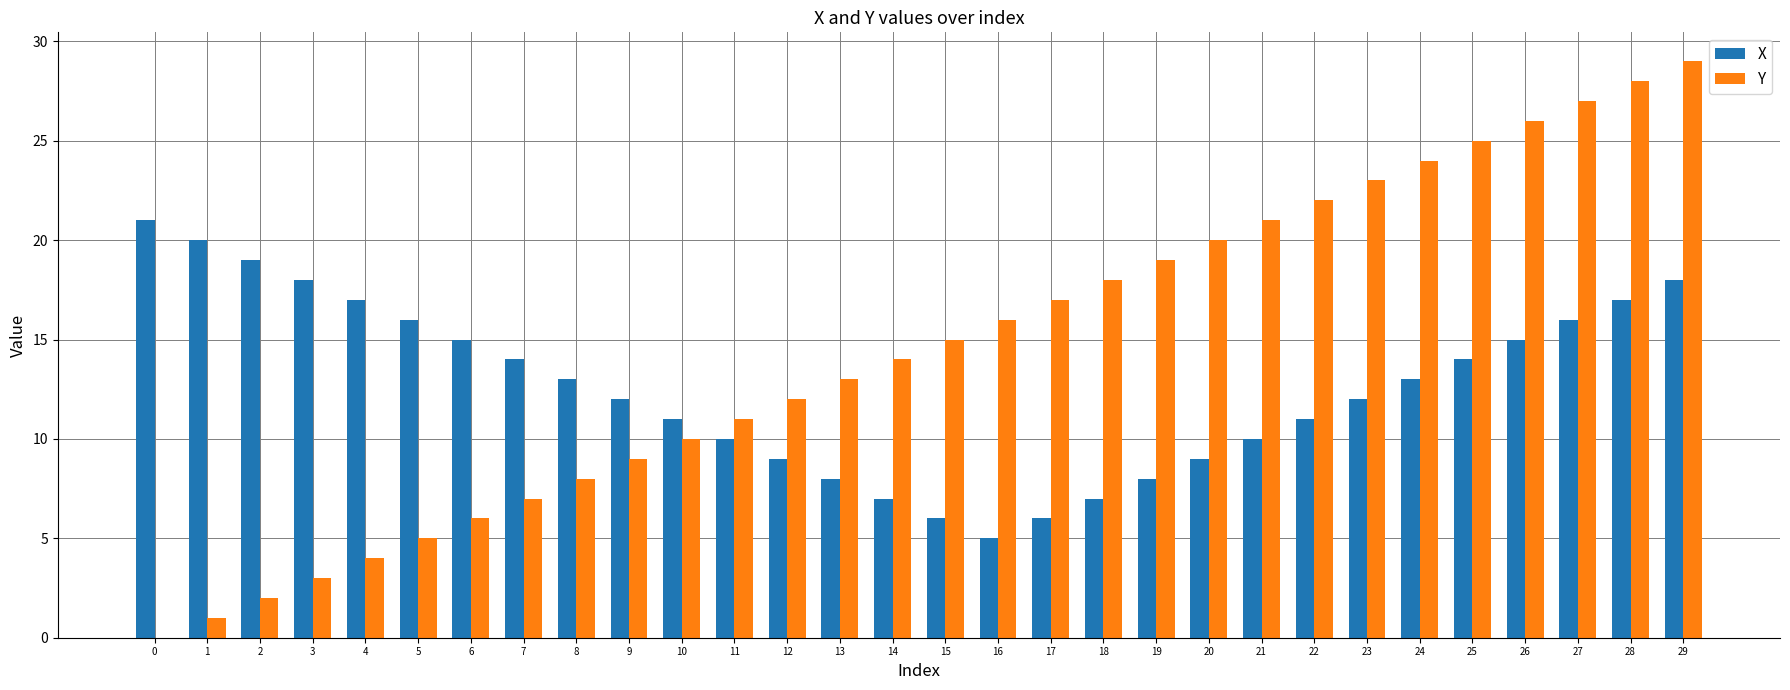

Are the bars grouped side by side (vs. stacked)?

Yes